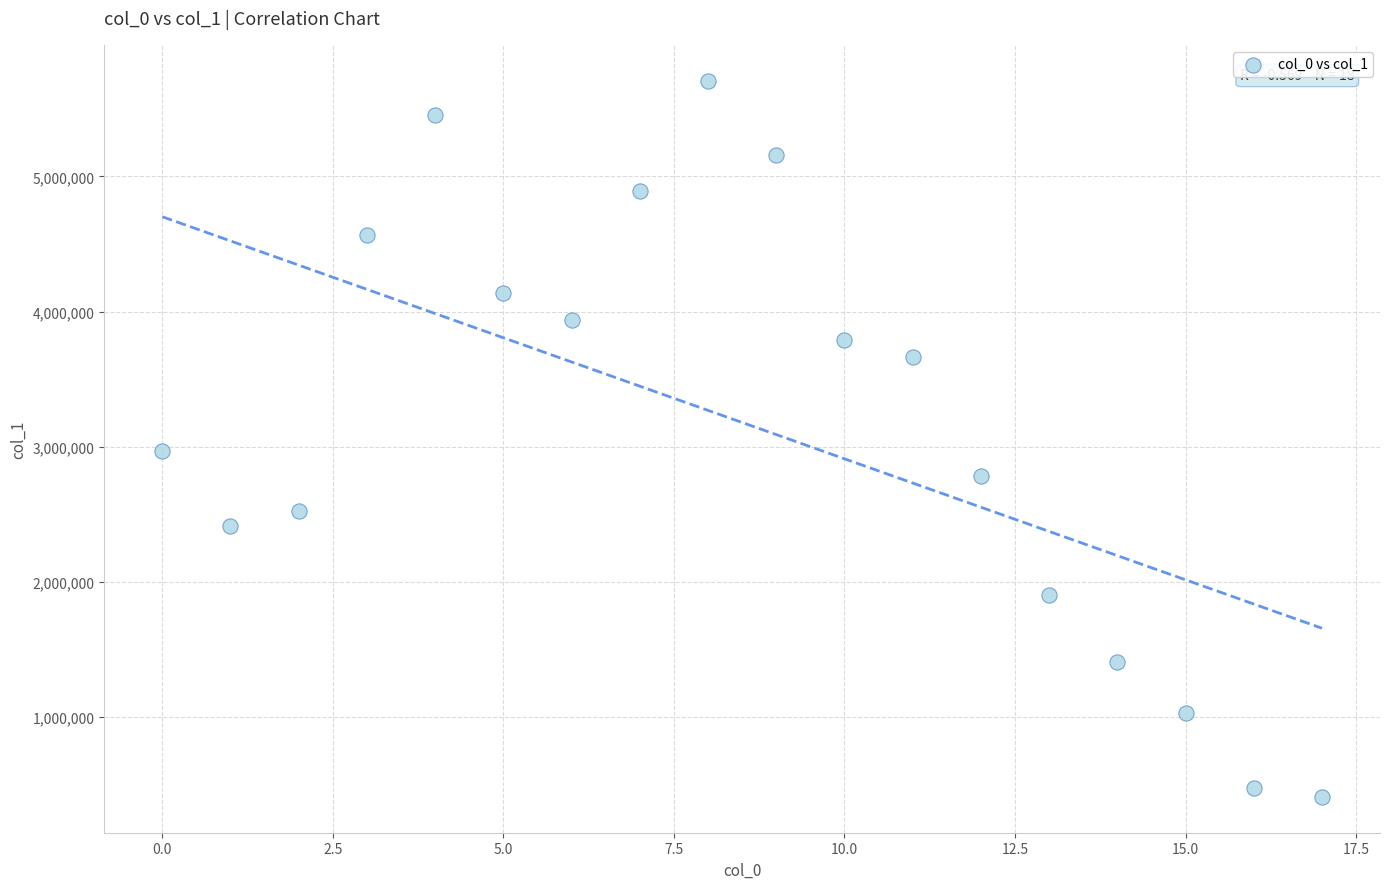

What Y value in the scatter plot is closest to 3059304?

2971407